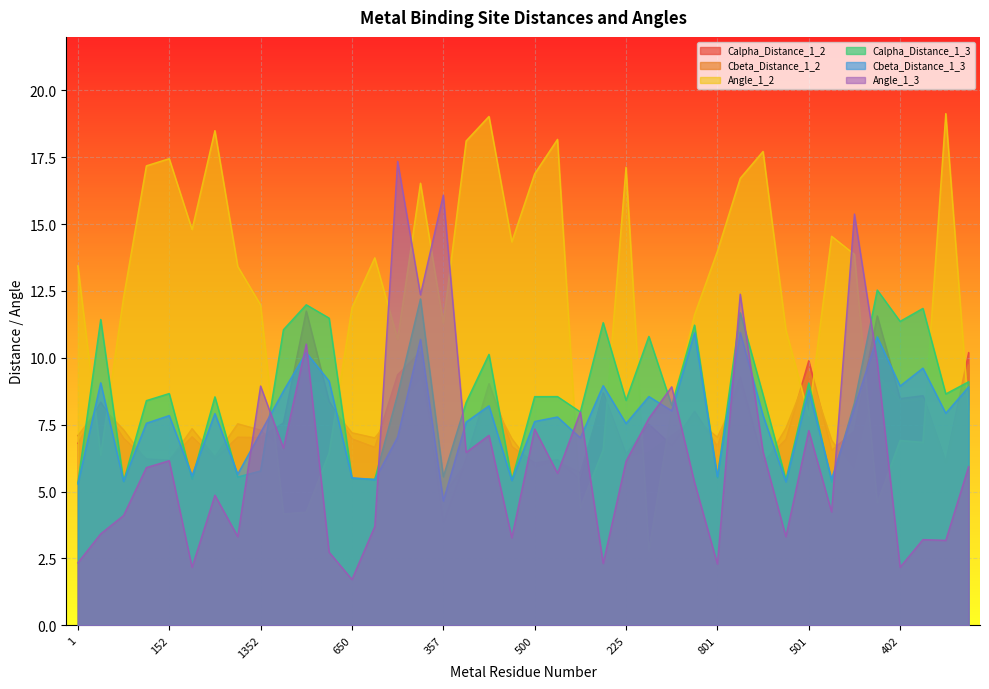

What is the spread (max minus min) of values at 801?

11.7